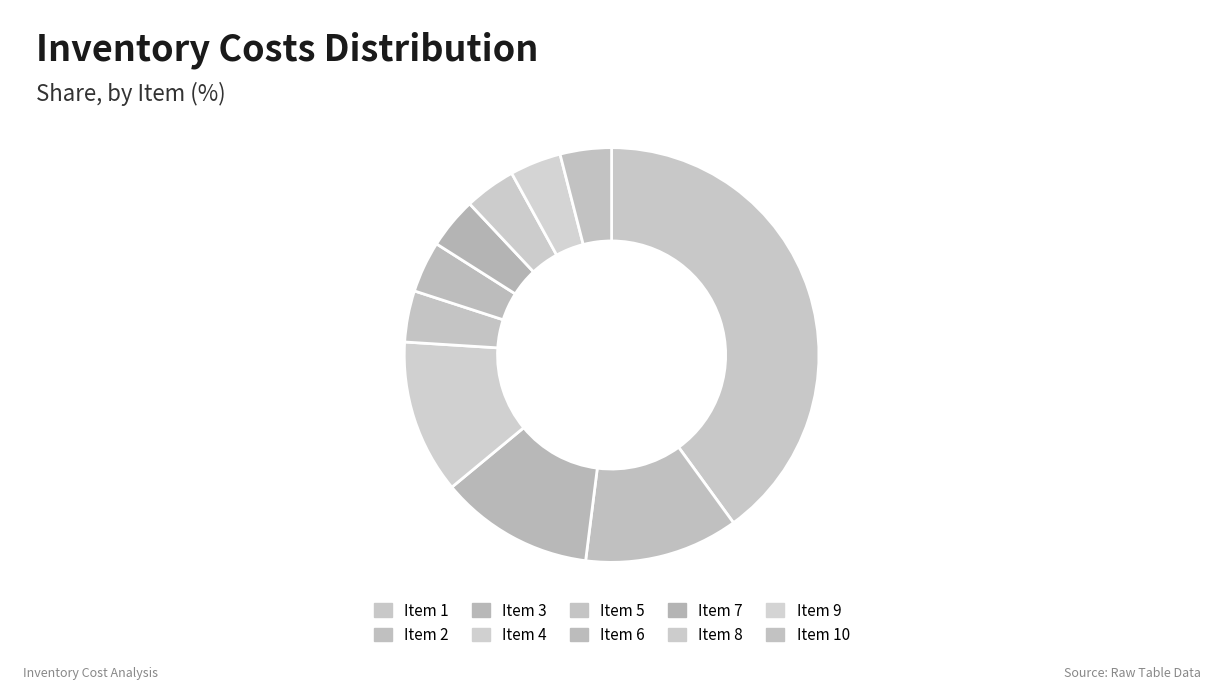

Count the number of slices in the pie.

10